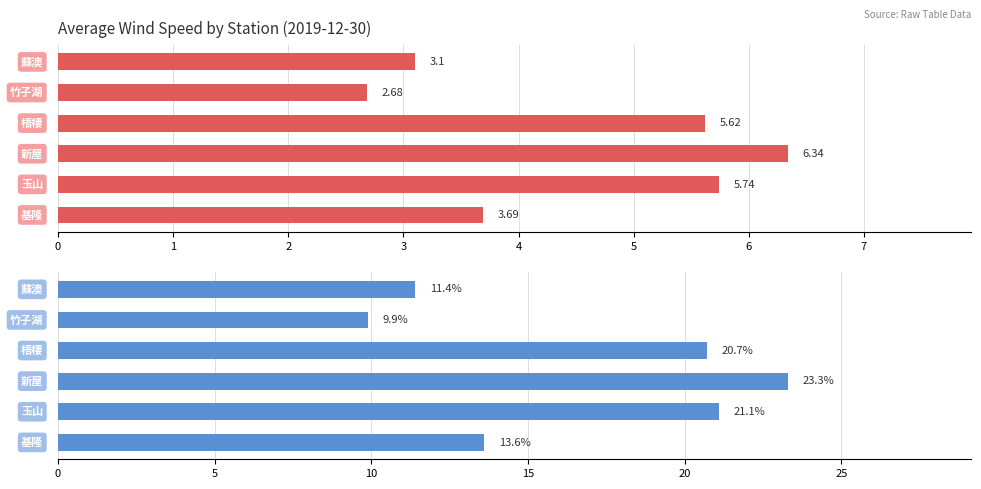

Does the chart contain any negative values?

No